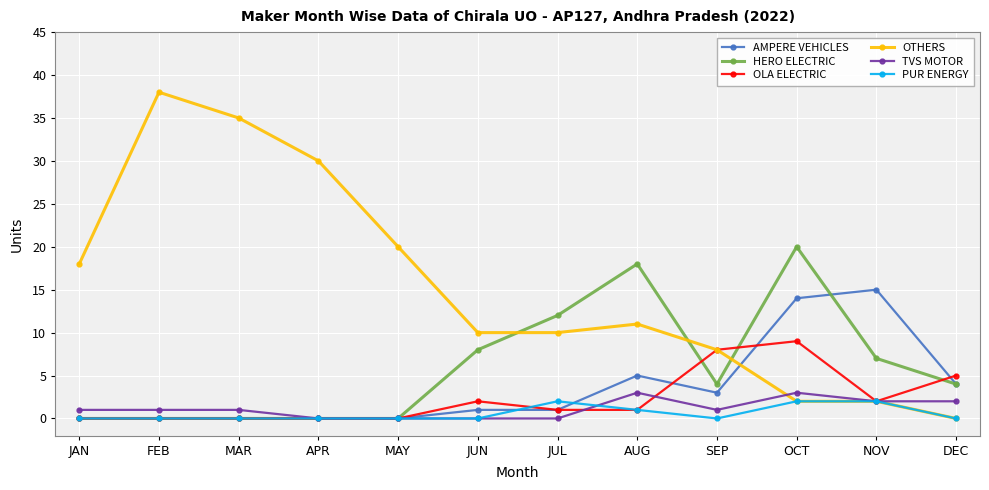

Is it true that PUR ENERGY equals 0 at DEC?

True